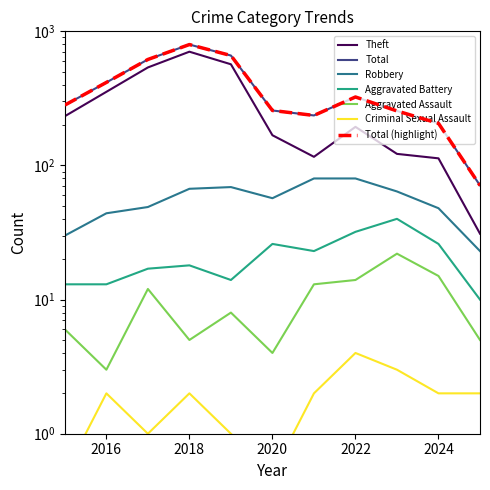

Which category has the highest value in the Robbery series?

2021